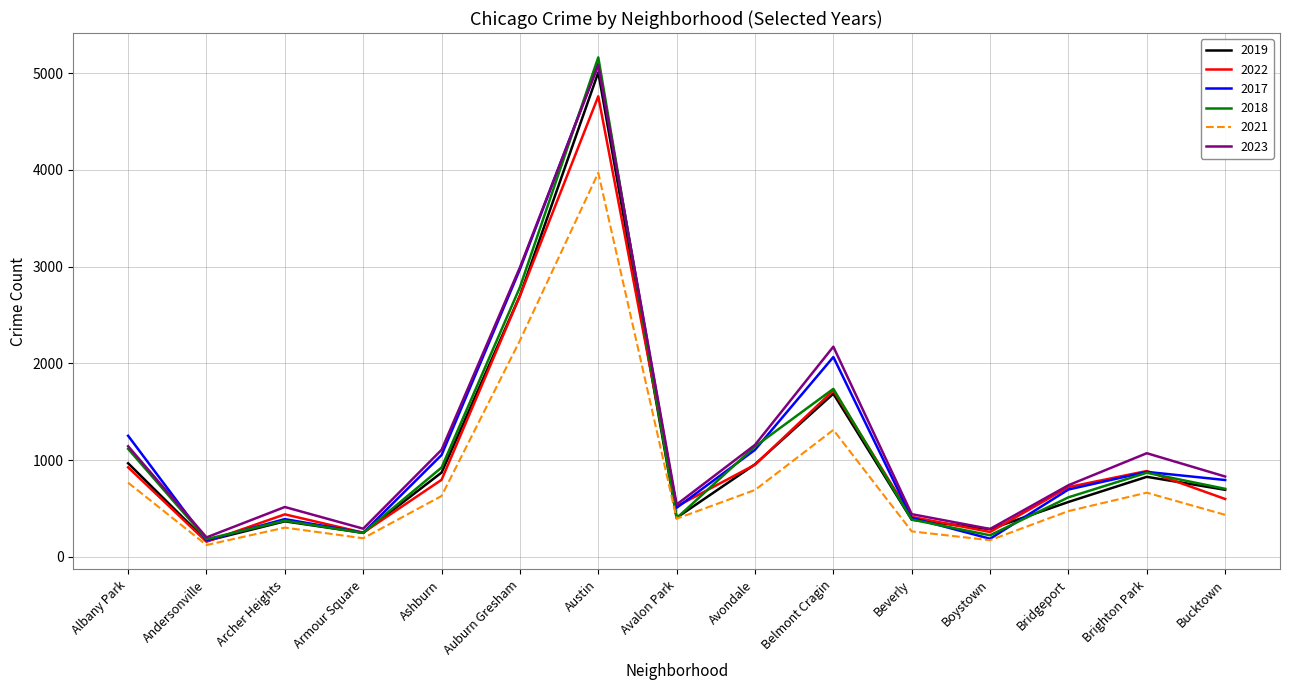

Is the value of 2017 at Boystown greater than the value of 2023 at Archer Heights?

No